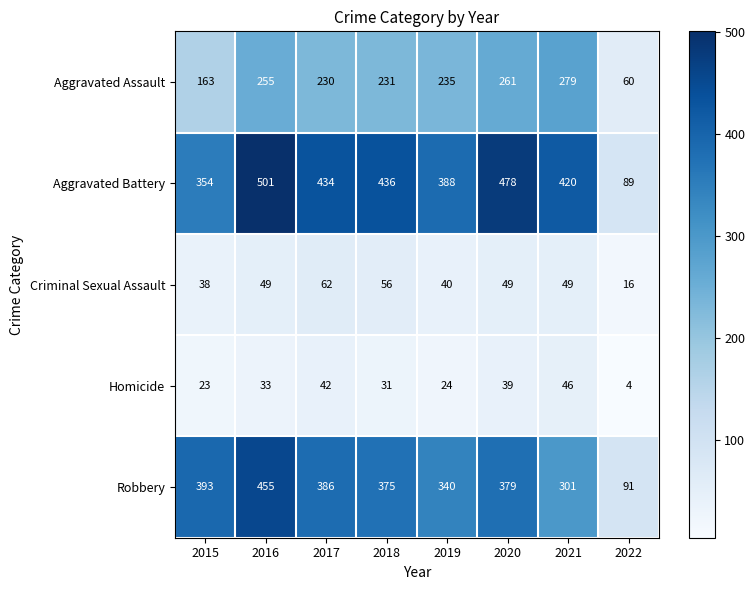

What is the difference between the Criminal Sexual Assault values at 2020 and 2022?

33